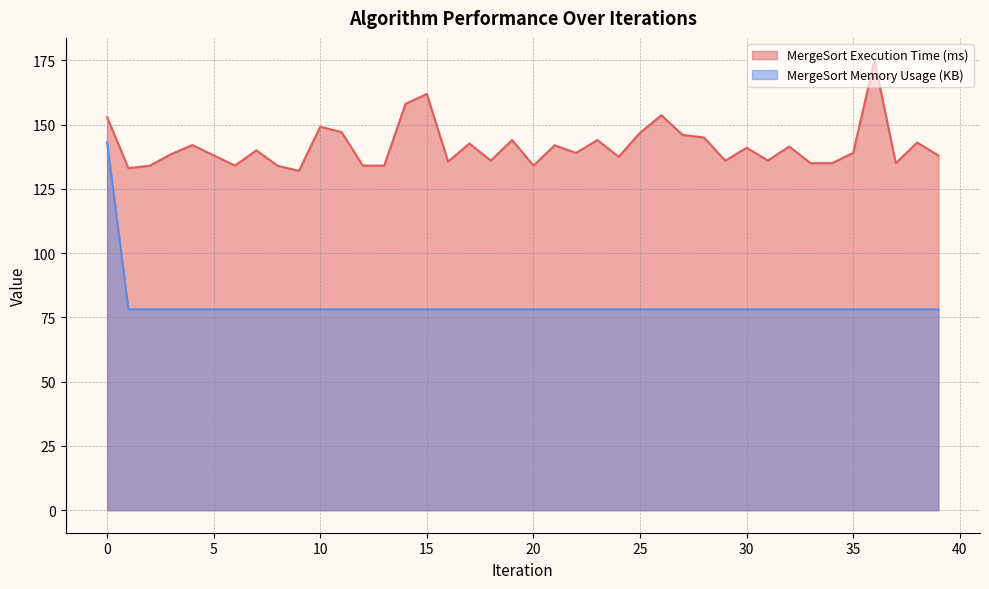

What is the value of the MergeSort Execution Time (ms) point at the 31st from the left?

141.0